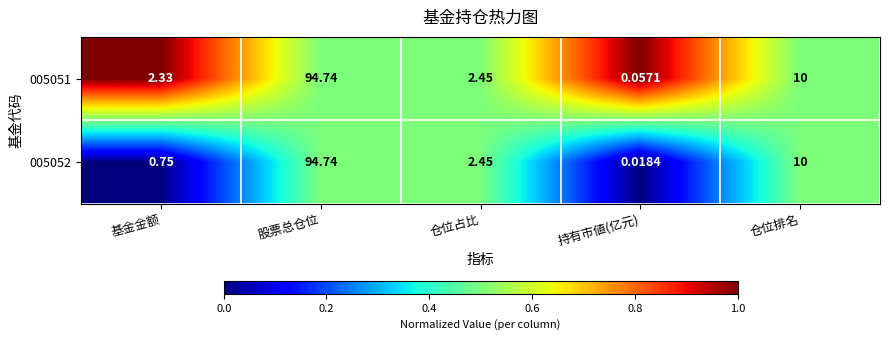

At which category does the chart reach its minimum across all series?

持有市値(亿元)